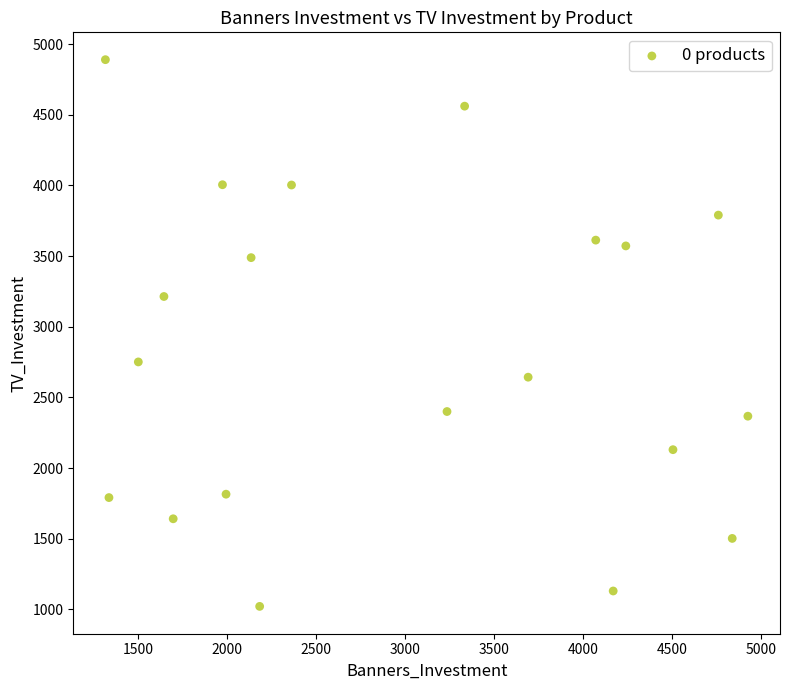

What Y value in the scatter plot is closest to 2955?

2751